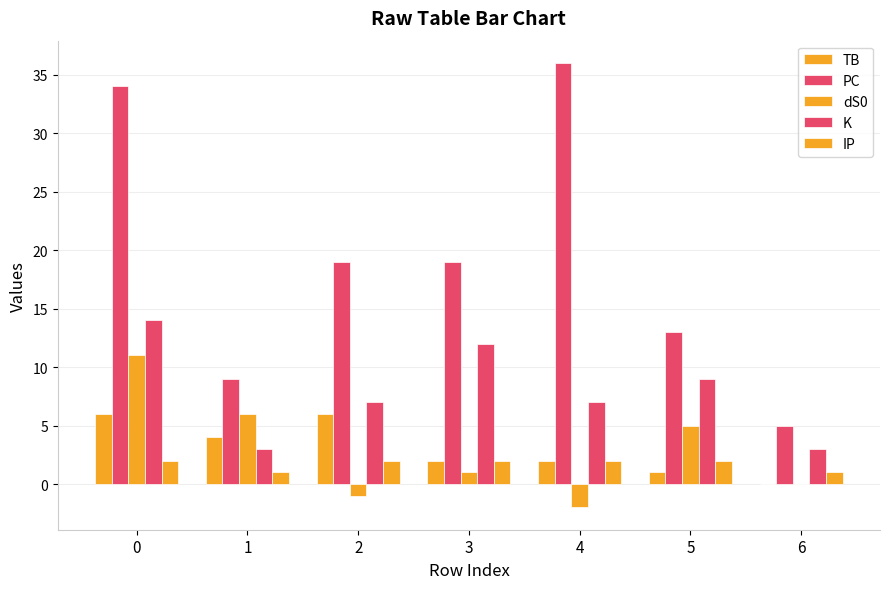

Reading left to right, transcribe all the data shown in this chart.

TB: 6	4	6	2	2	1	0
PC: 34	9	19	19	36	13	5
dS0: 11	6	-1	1	-2	5	0
K: 14	3	7	12	7	9	3
IP: 2	1	2	2	2	2	1